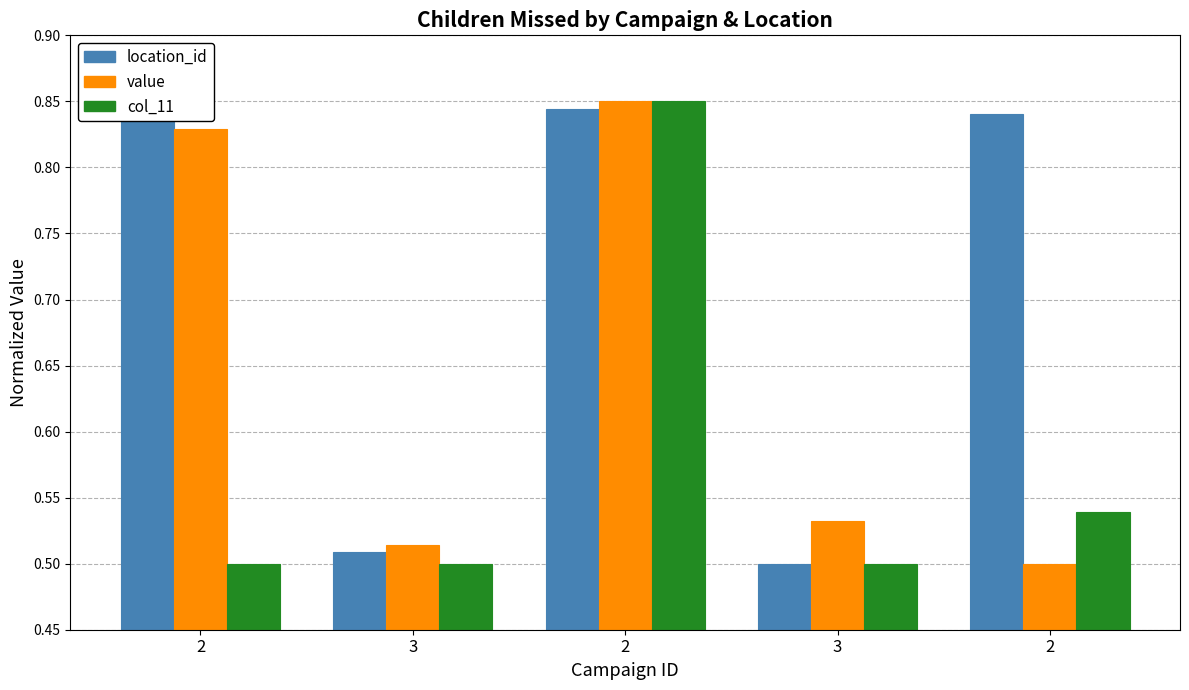

Between 2 and 2, which series saw the biggest shift?

value